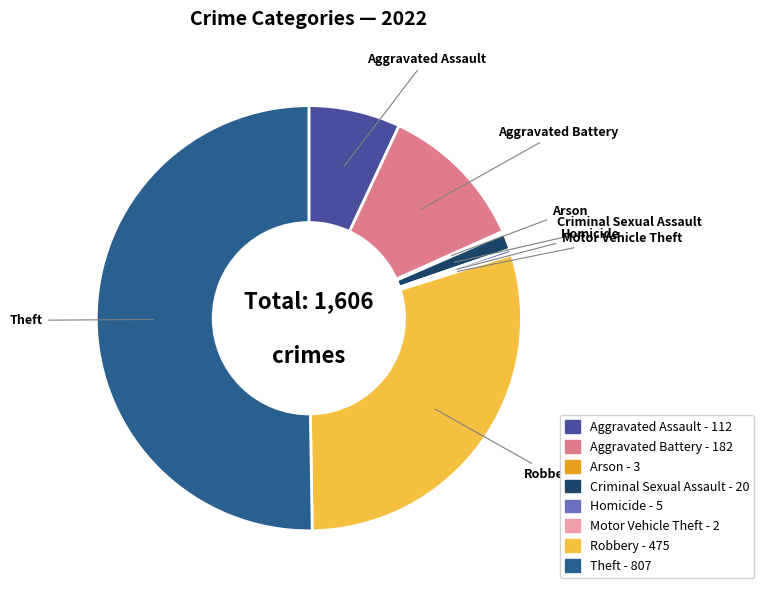

Is it true that Aggravated Assault is 13% of the pie?

False